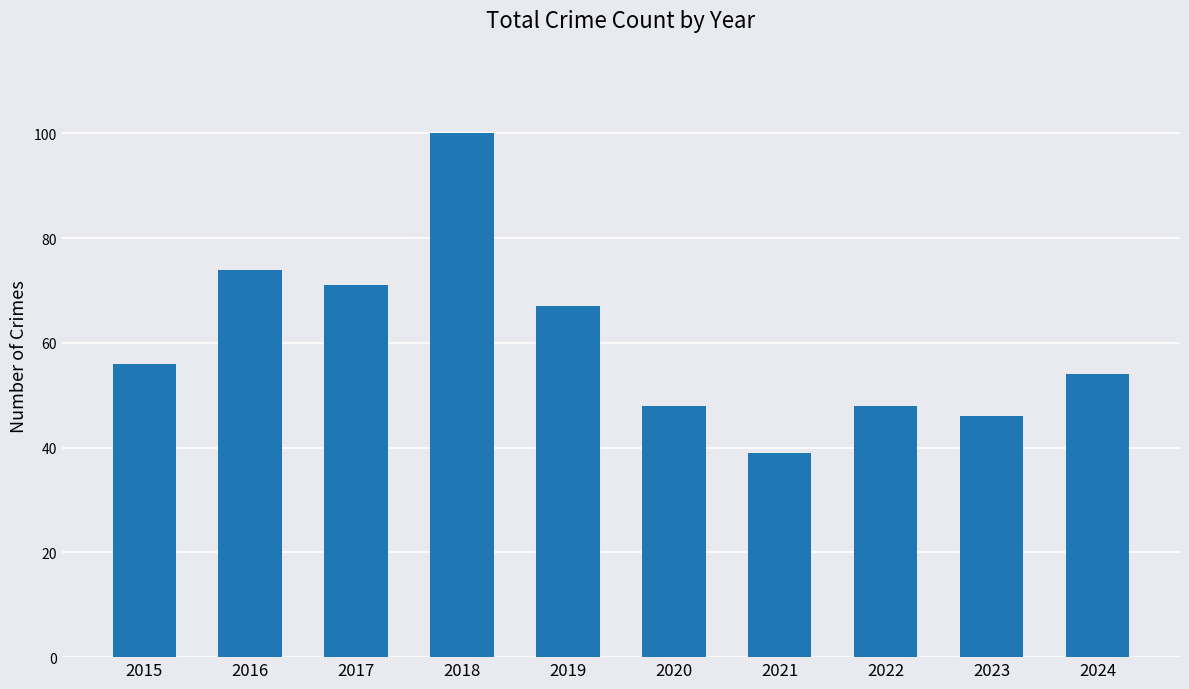

At which category does the chart reach its peak across all series?

2018